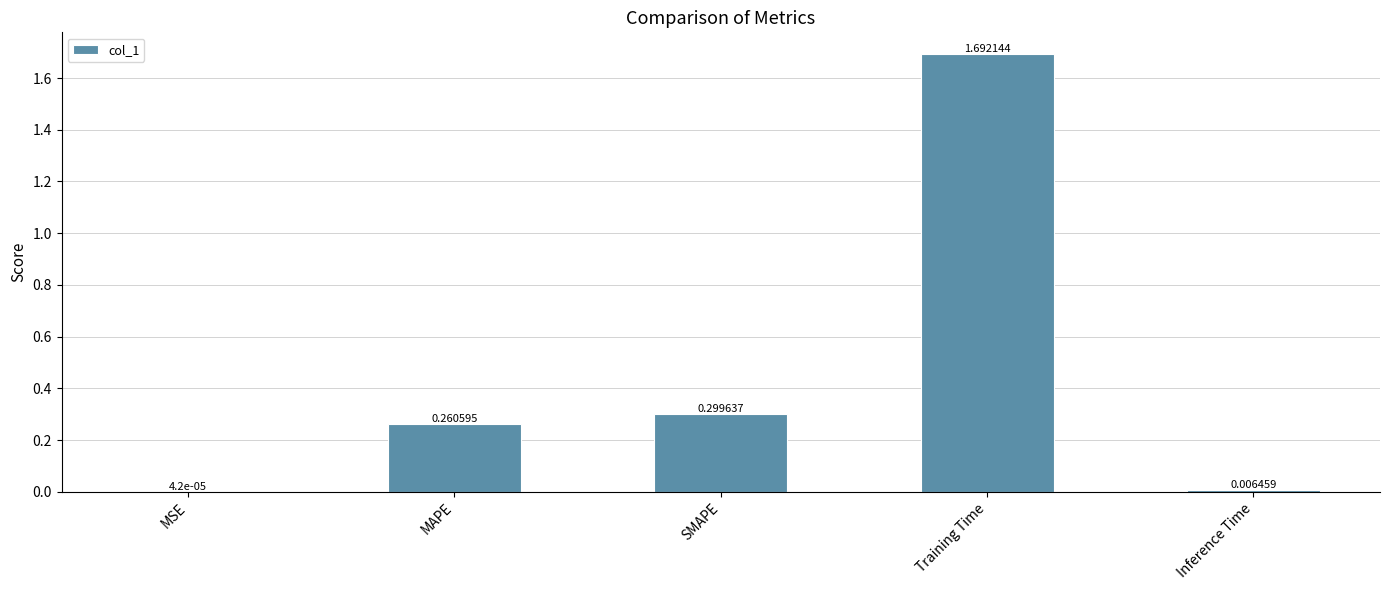

Which has a higher value, SMAPE or MAPE?

SMAPE